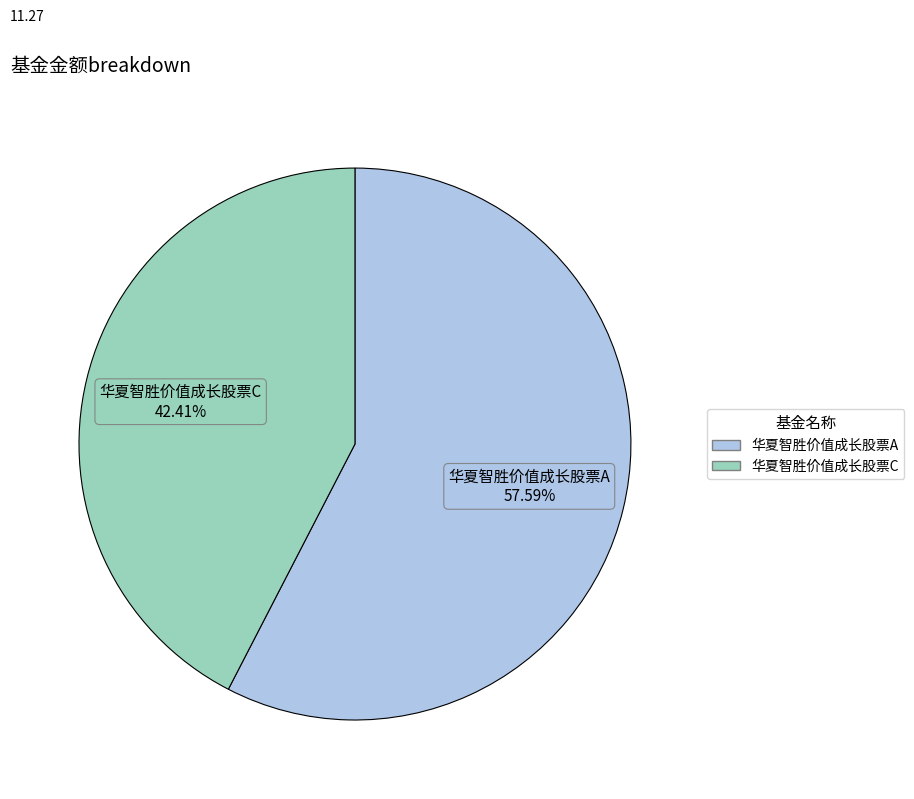

How many segments does this pie chart have?

2